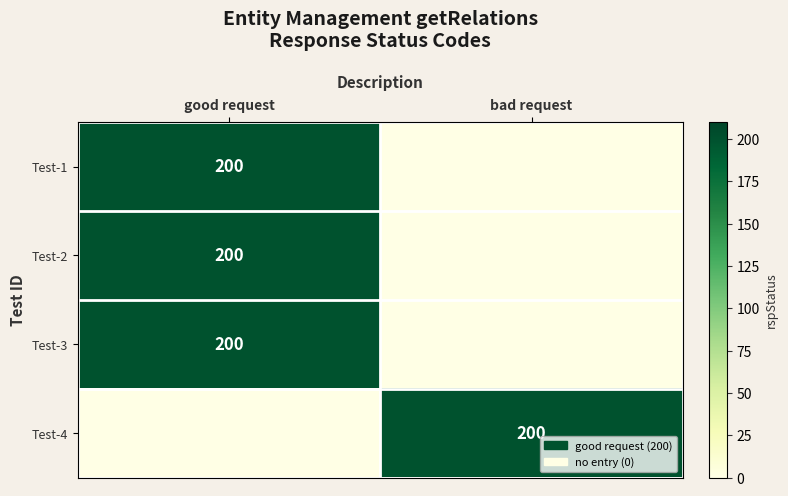

The Test-2 series shows 271 at good request. True or false?

False